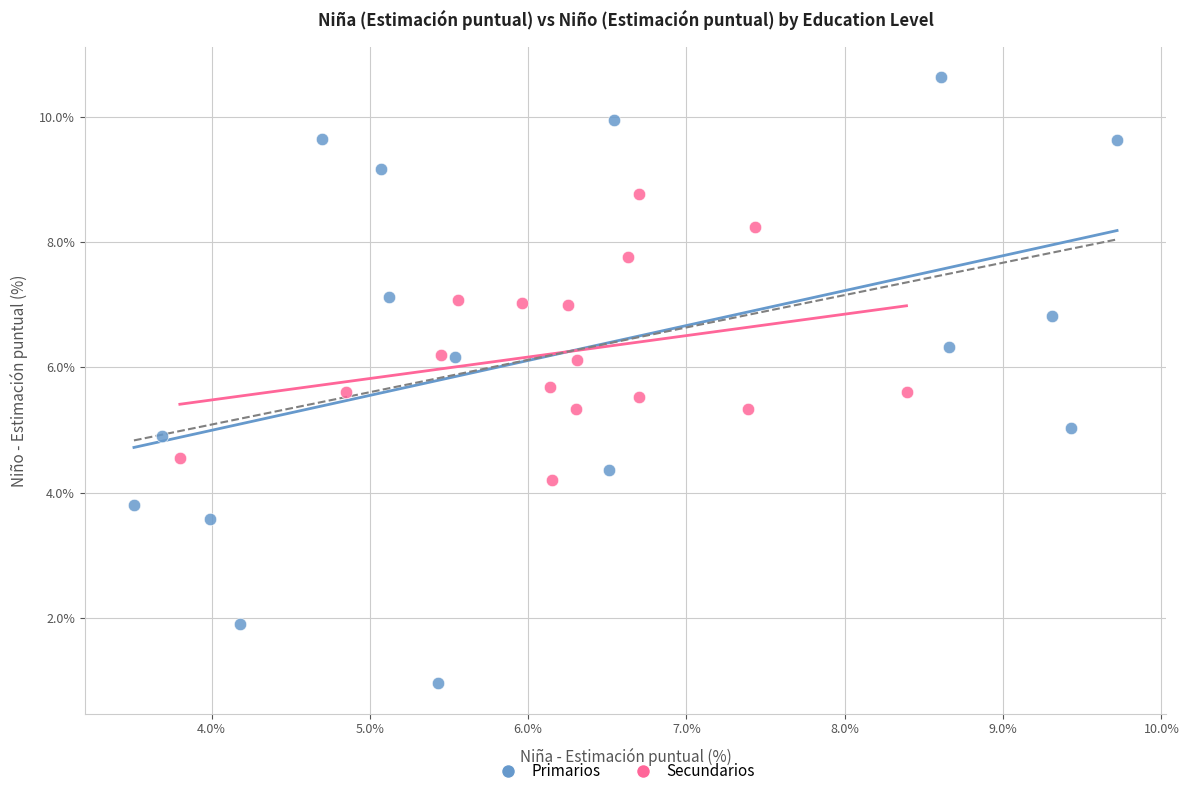

Which series has the largest Y range (max minus min)?

Primarios